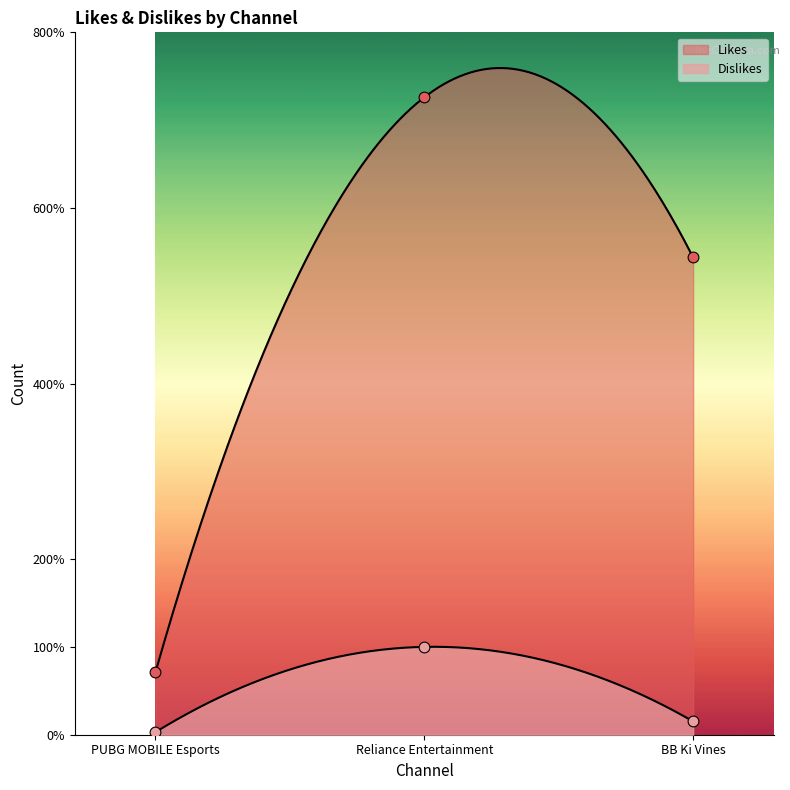

Which series contains the lowest Y value?

Dislikes